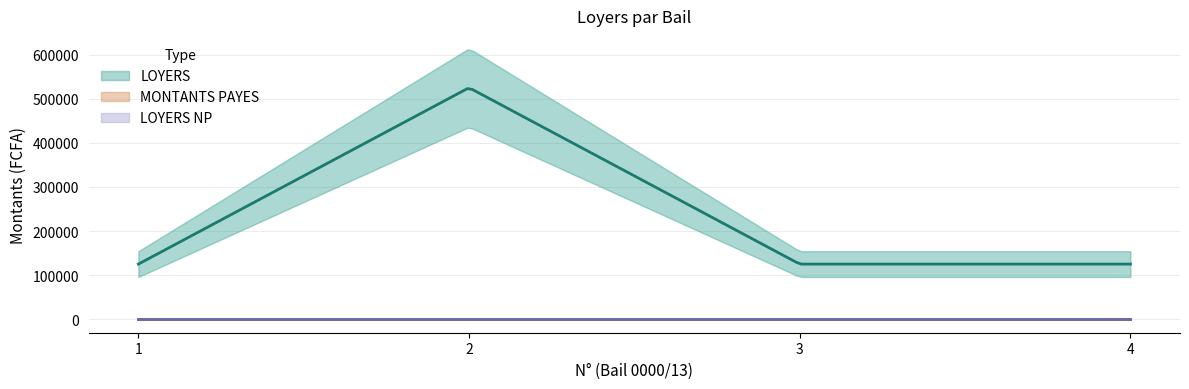

Does the chart display data point markers on the line(s)?

No